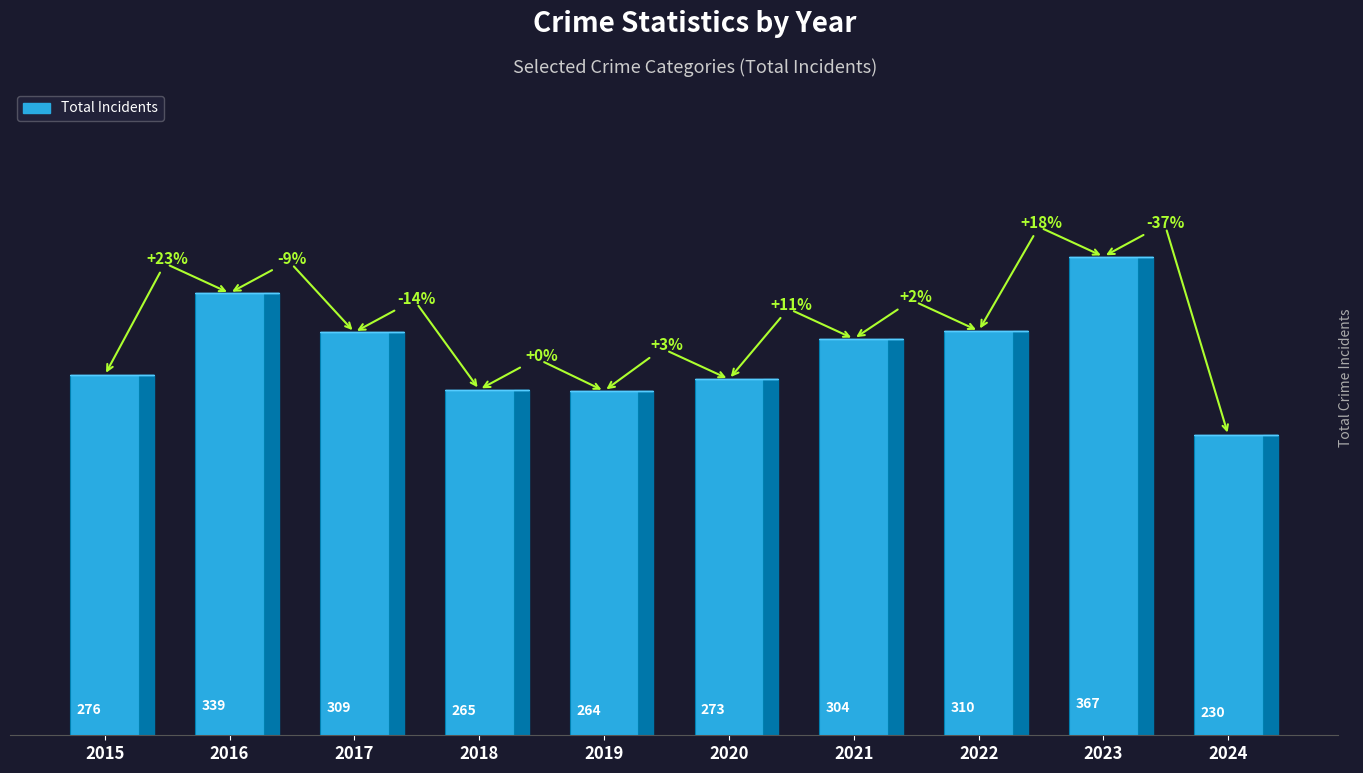

What is the sum of all values?

2937